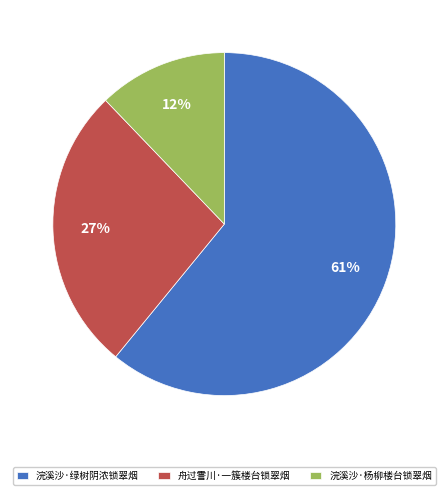

Which slice represents more than half of the pie?

浣溪沙·绿树阴浓锁翠烟